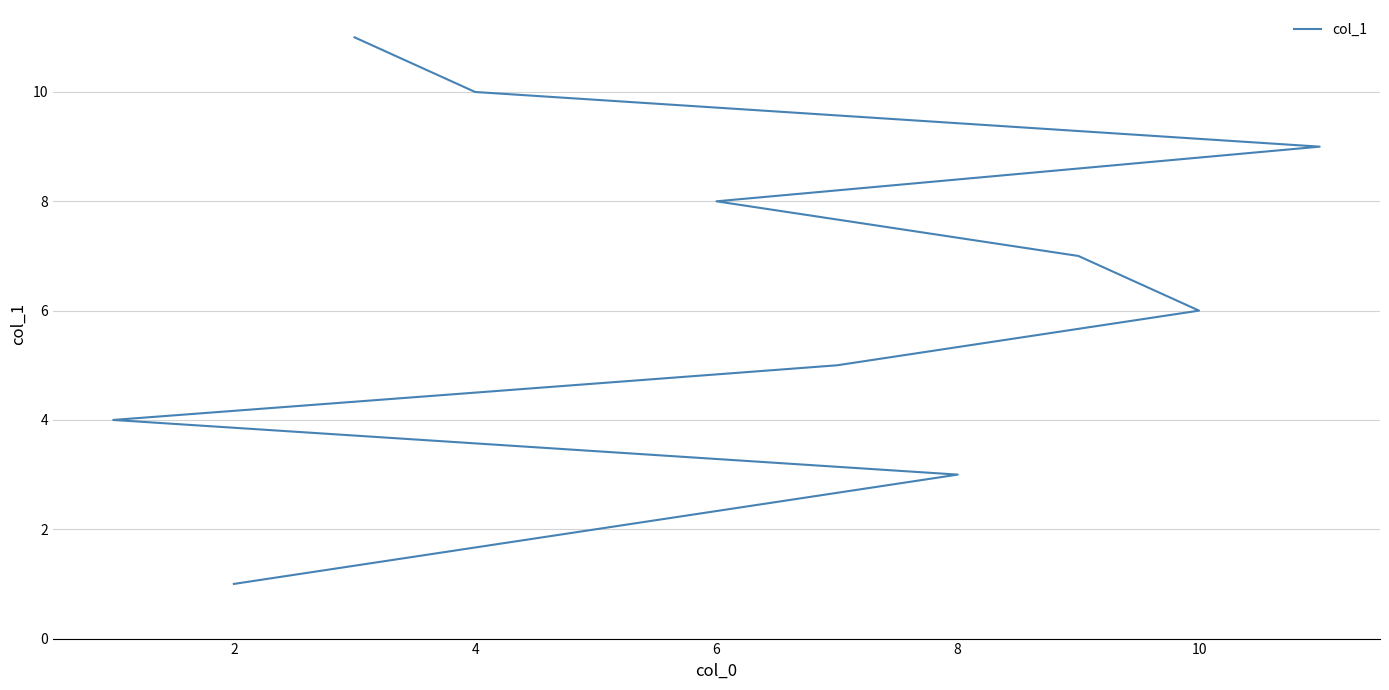

How many lines are shown in the chart?

1